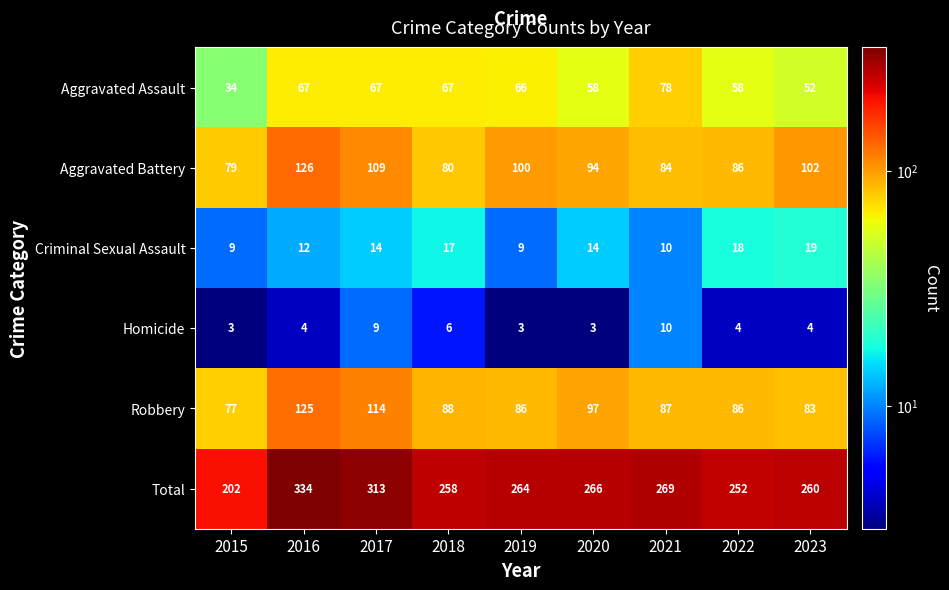

At which category is the sum across all series the highest?

2016